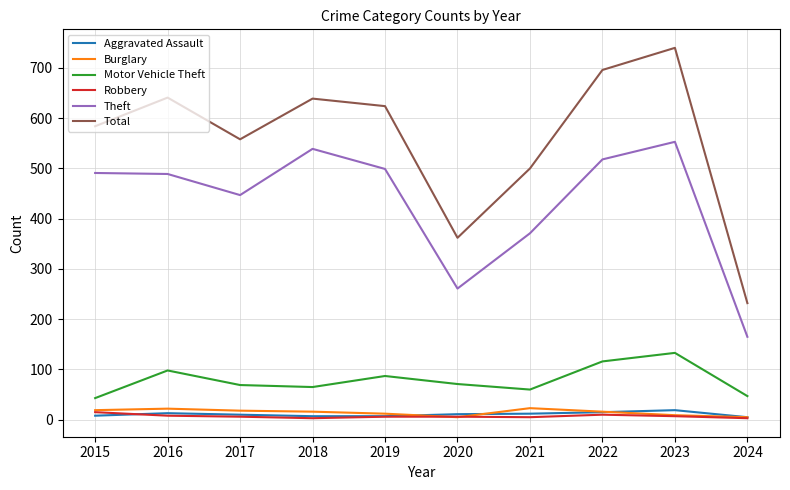

What is the smallest value displayed?

3